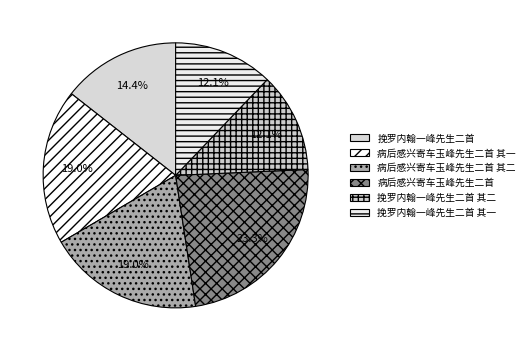

What percentage do 病后感兴寄车玉峰先生二首 其二 and 挽罗内翰一峰先生二首 其一 together represent?

31.1%